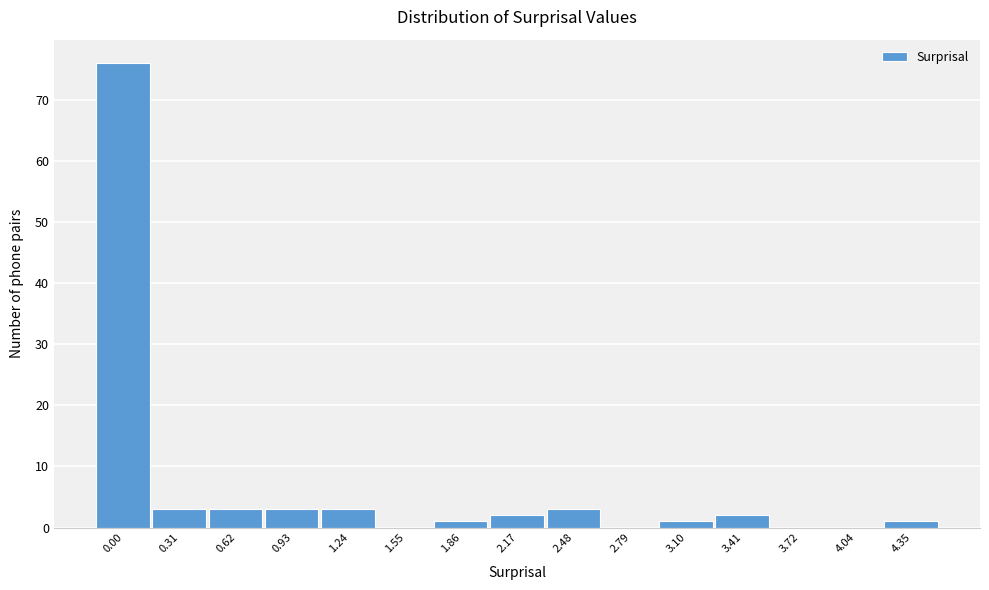

Reading left to right, transcribe all the data shown in this chart.

0.00=76	0.31=3	0.62=3	0.93=3	1.24=3	1.55=0	1.86=1	2.17=2	2.48=3	2.79=0	3.10=1	3.41=2	3.72=0	4.04=0	4.35=1